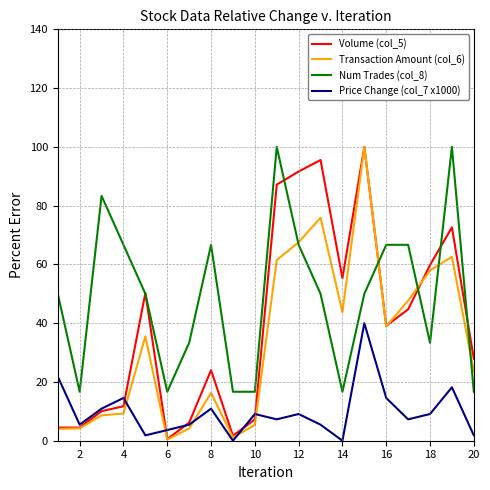

What is the highest value of the Num Trades (col_8) series?

100.0